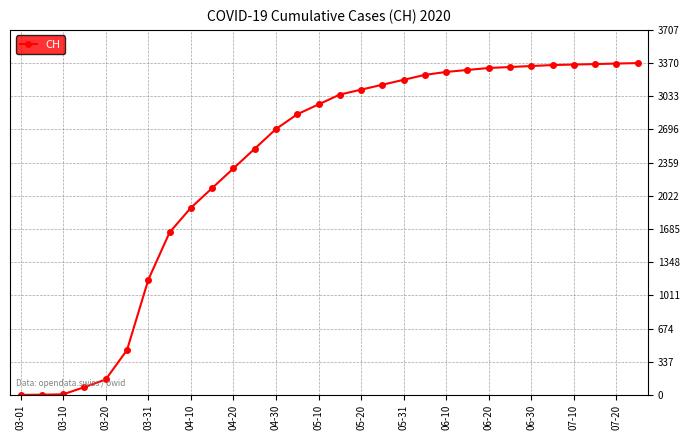

What is the sum of all values?

69939